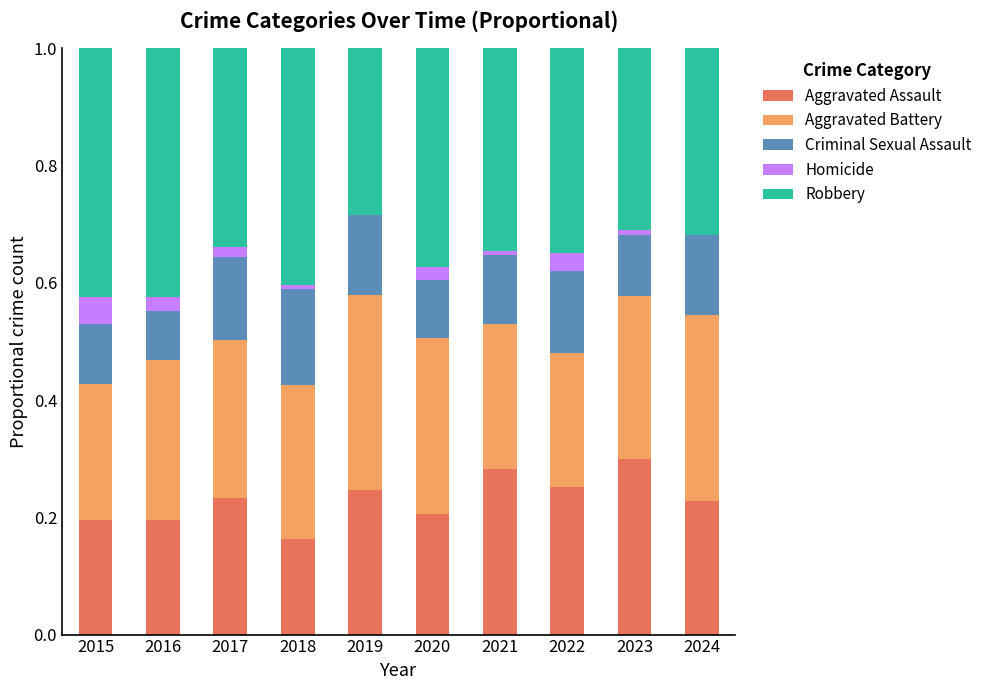

What is the total value across all series at 2024?

1.0